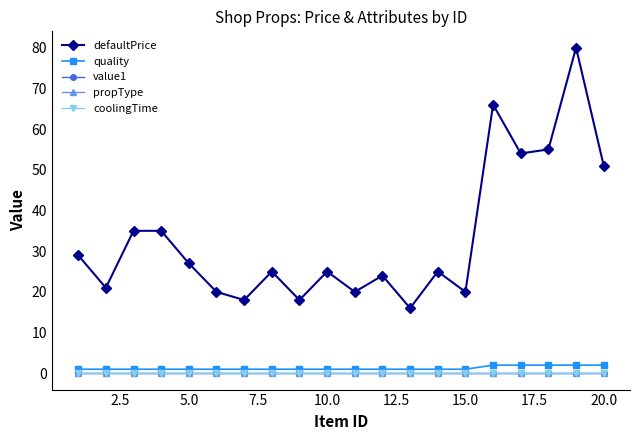

What is the maximum value for defaultPrice?

80